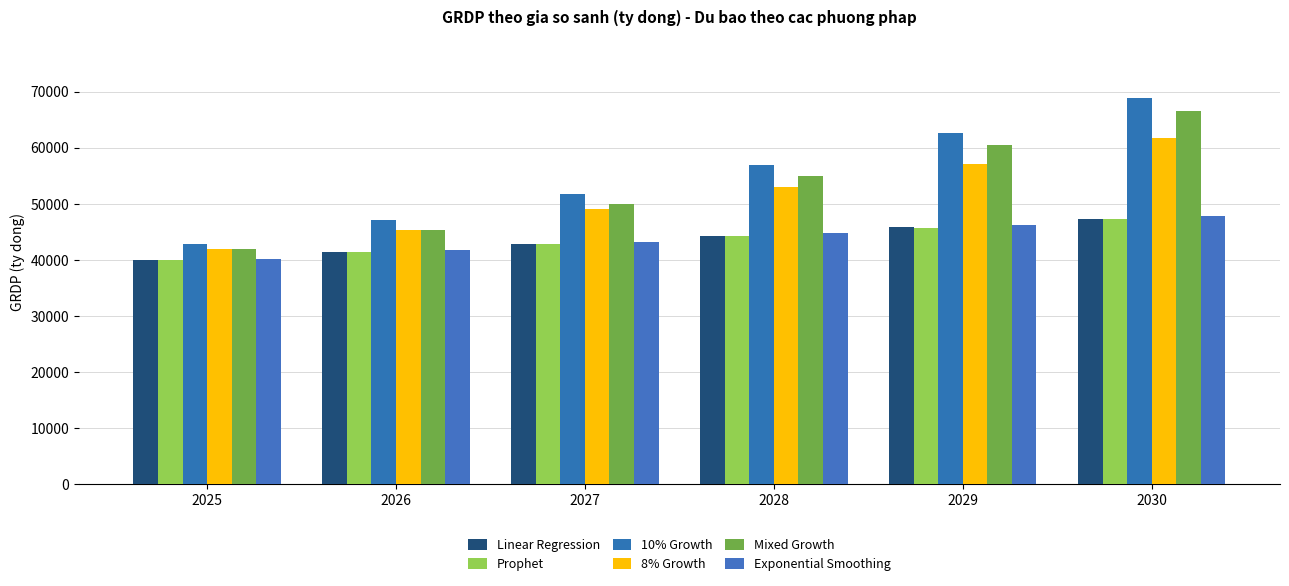

How many values in the 8% Growth series exceed 52944?

3